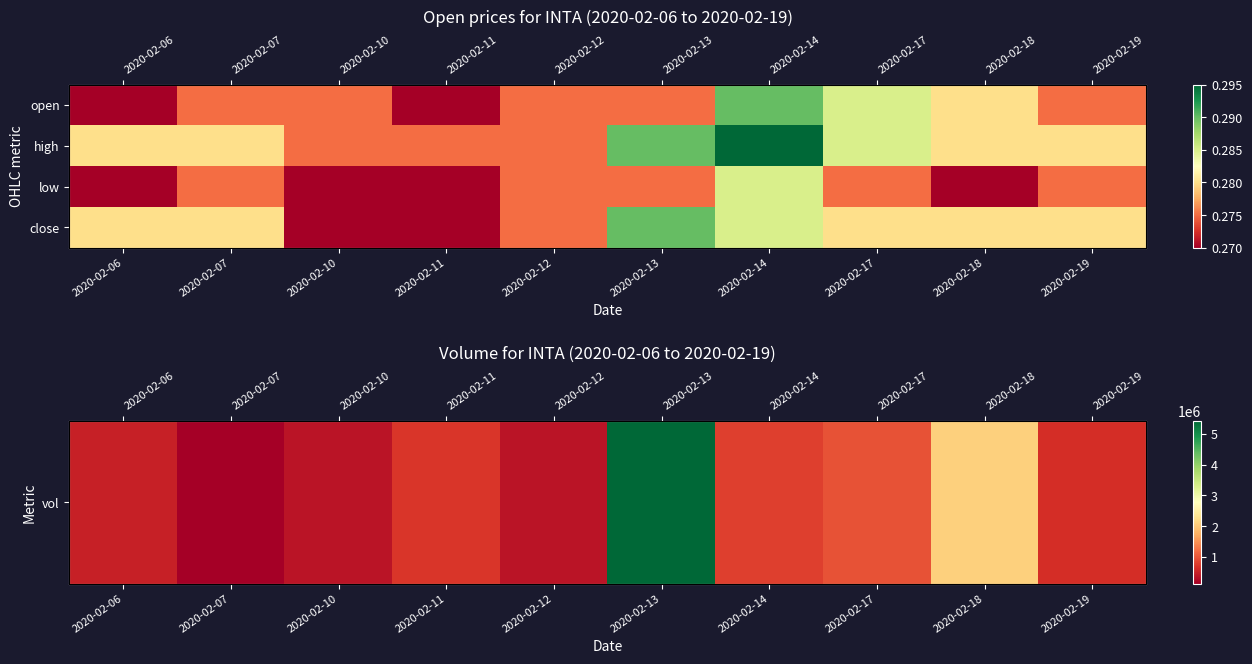

What is the highest value of the high series?

0.3